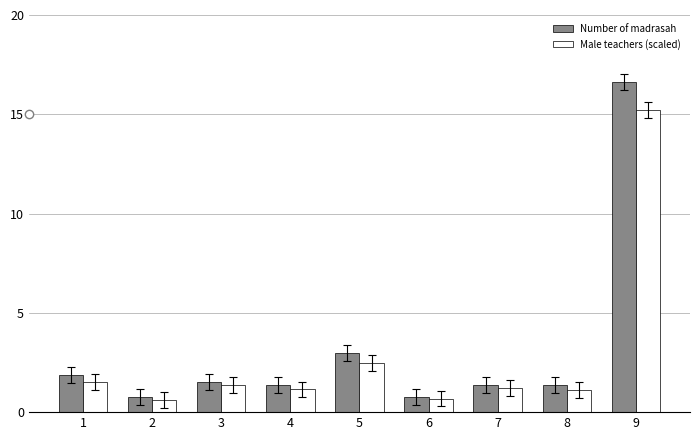

At which category is the sum across all series the highest?

9